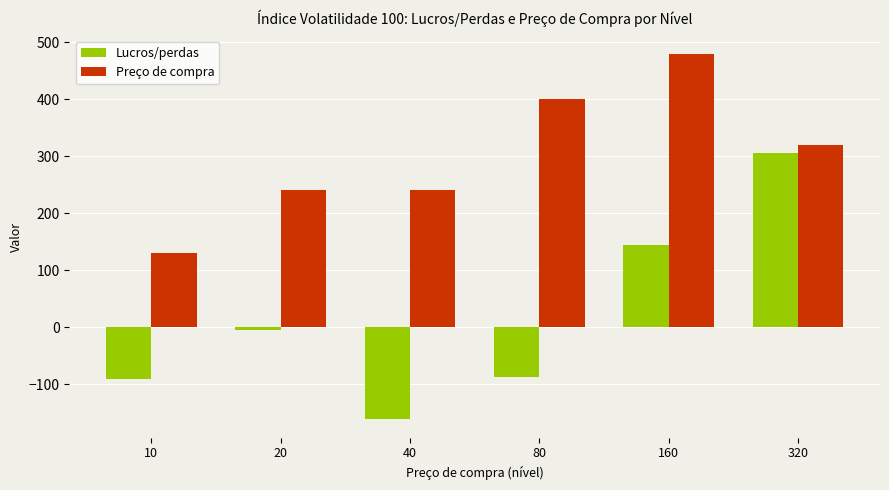

Is it true that Preço de compra equals 579.4 at 80?

False